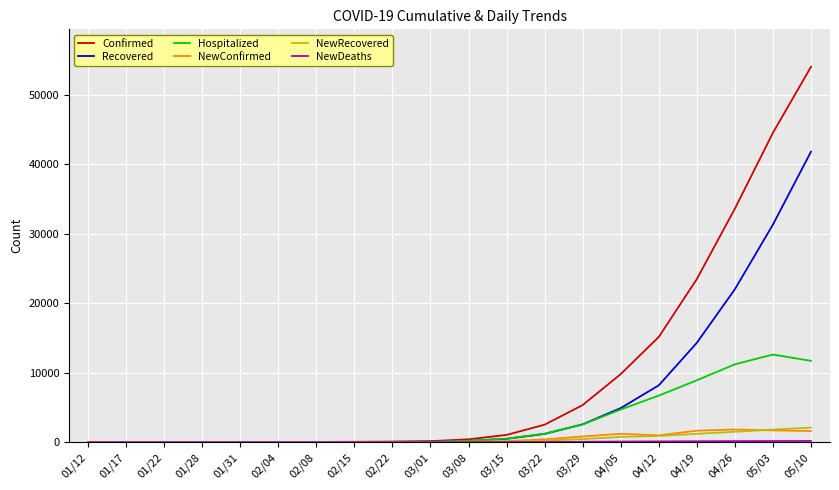

The value of Confirmed at 02/08 is 32. True or false?

True